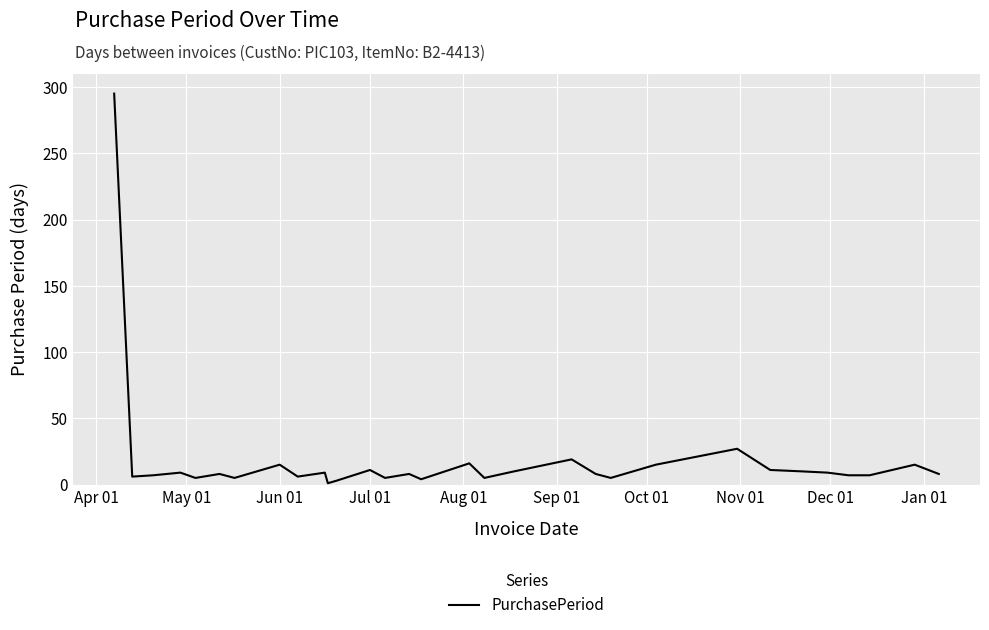

What is the difference between the maximum and minimum values?

294